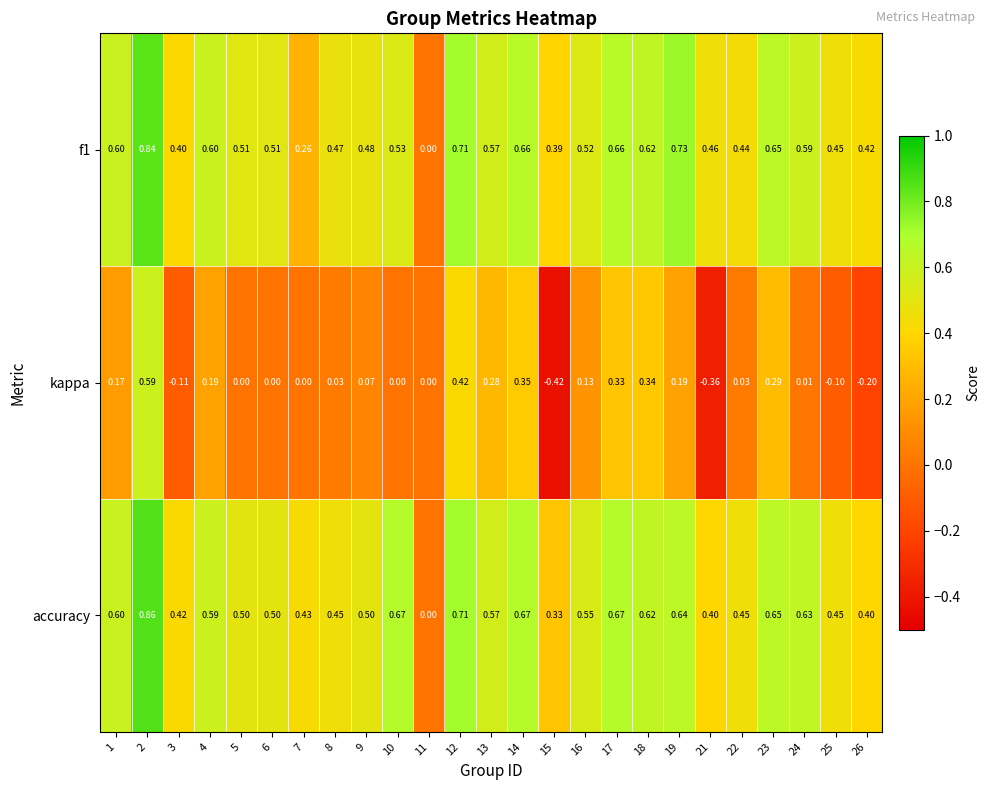

Rank the series by their maximum value, from highest to lowest.

accuracy, f1, kappa